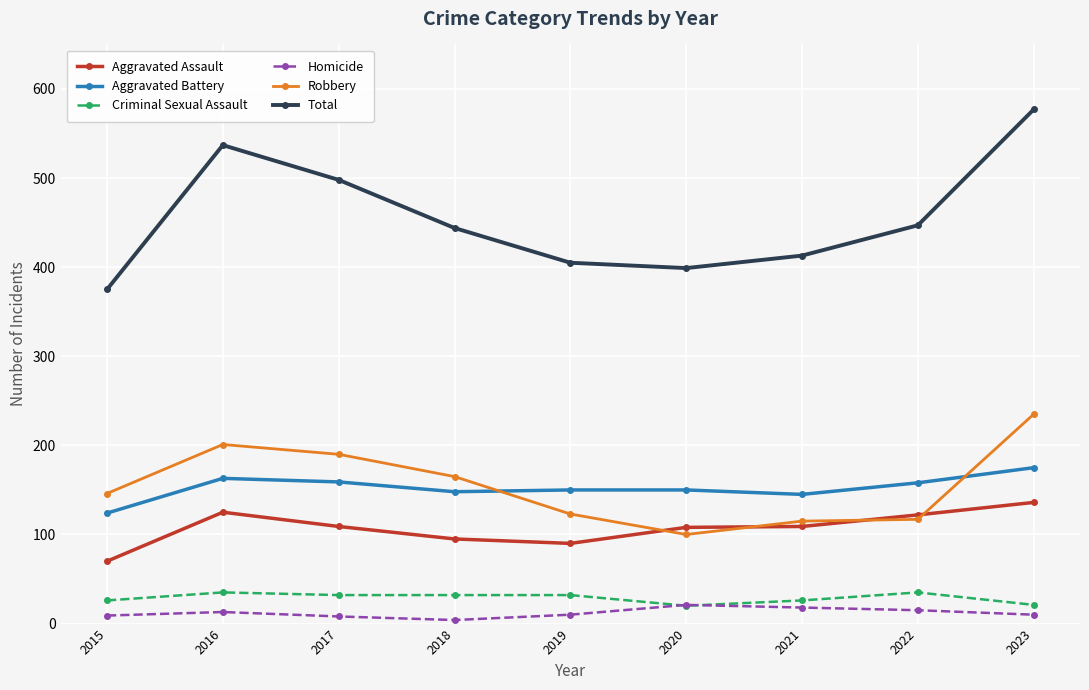

At which category does Aggravated Assault reach its first local peak?

2016